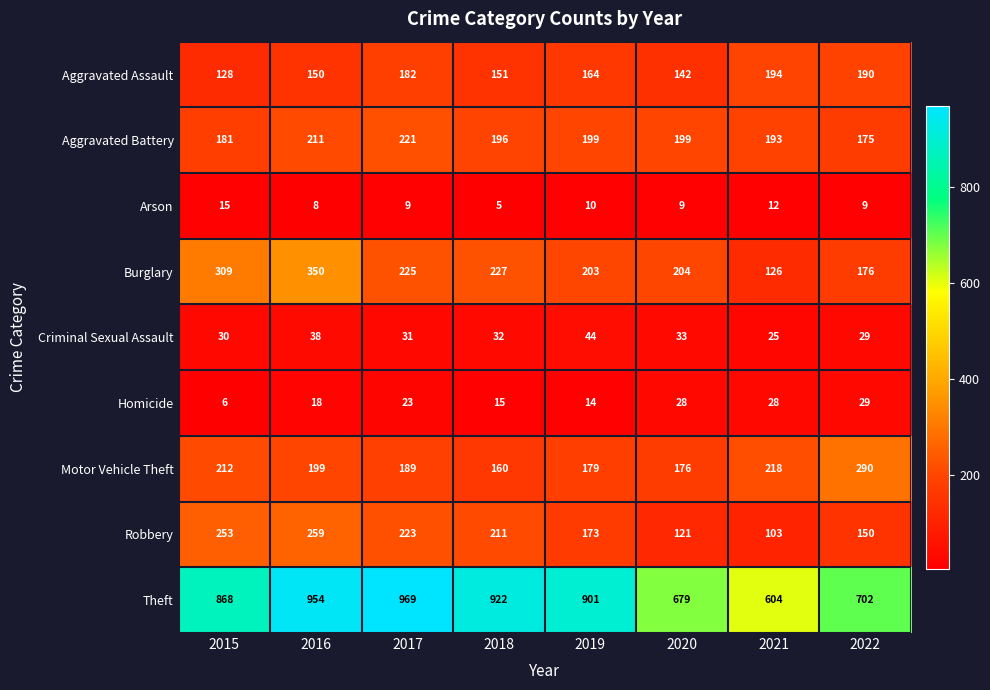

What value does the Homicide series have at 2016?

18